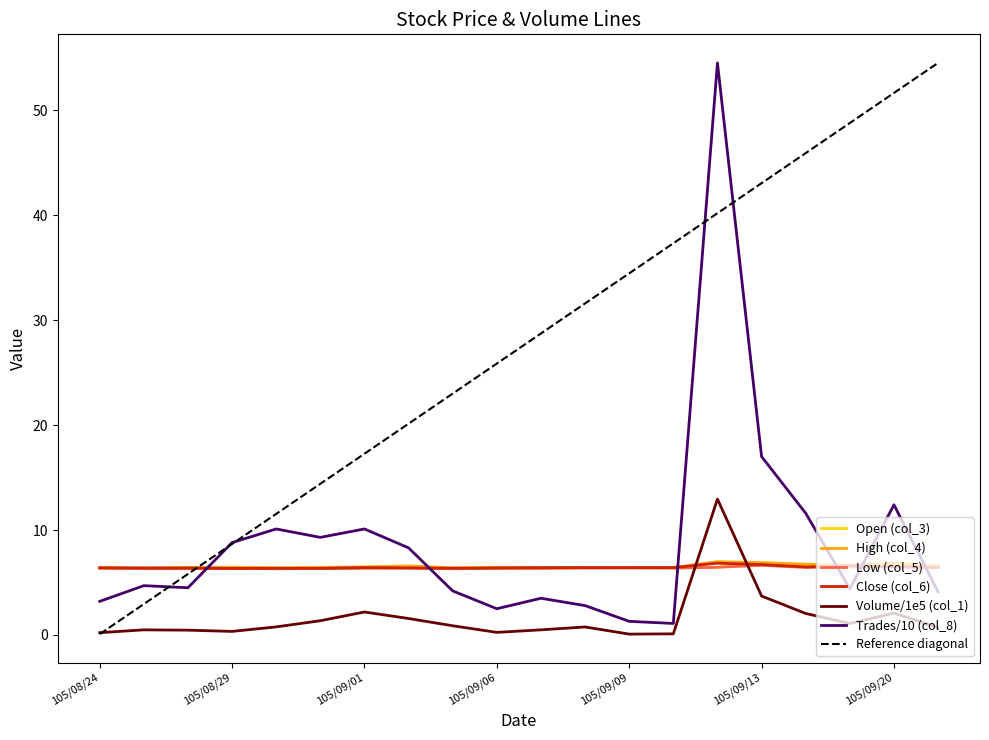

Between 105/09/14 and 105/09/09, which is larger?

105/09/14